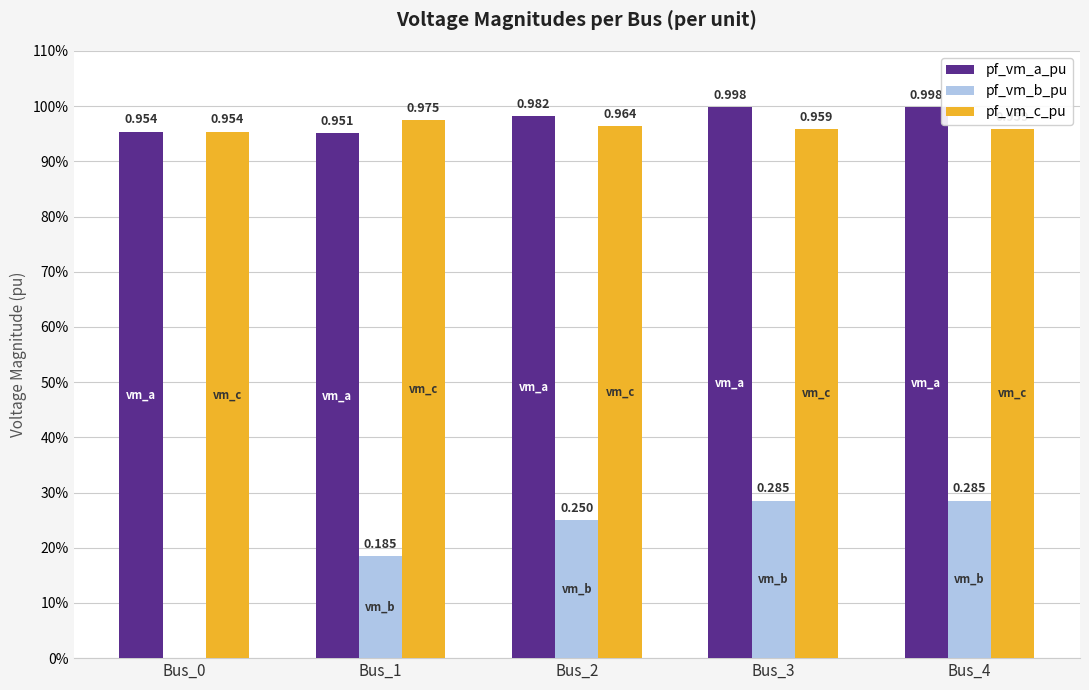

Does the chart contain stacked bars?

No